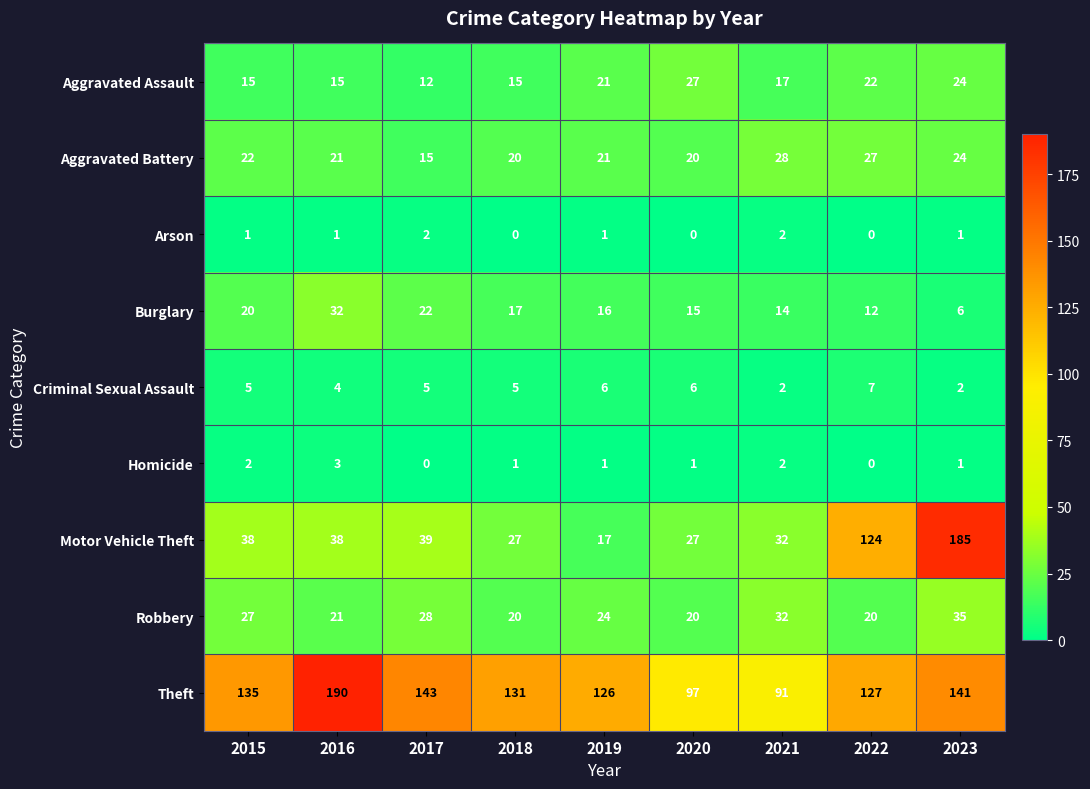

What is the difference between the maximum and minimum values in the Criminal Sexual Assault series?

5